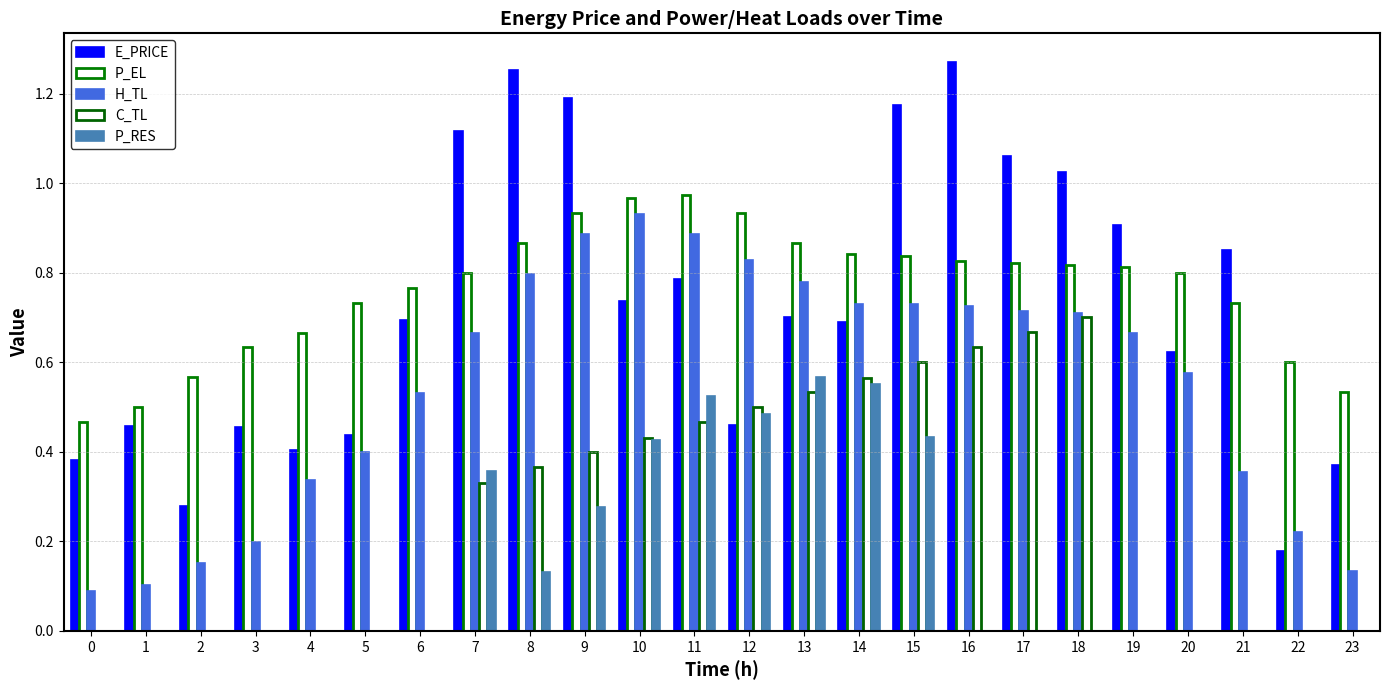

How many groups of bars are there?

24